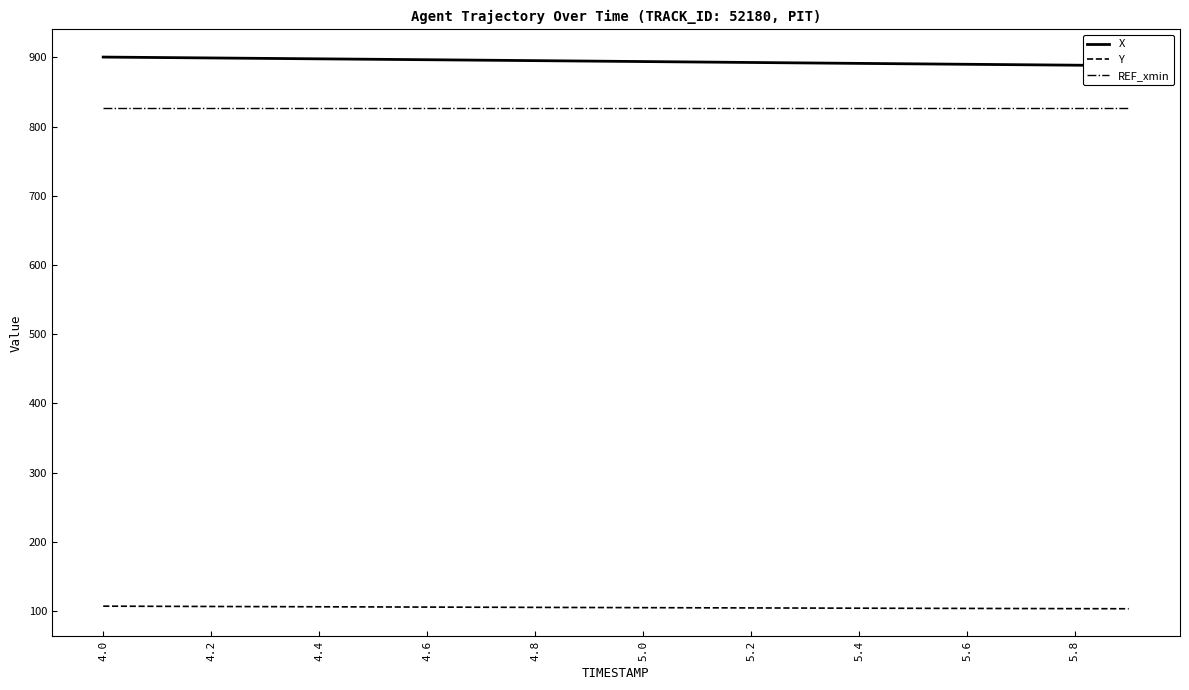

The value of REF_xmin at 5.2 is 506.0. True or false?

False